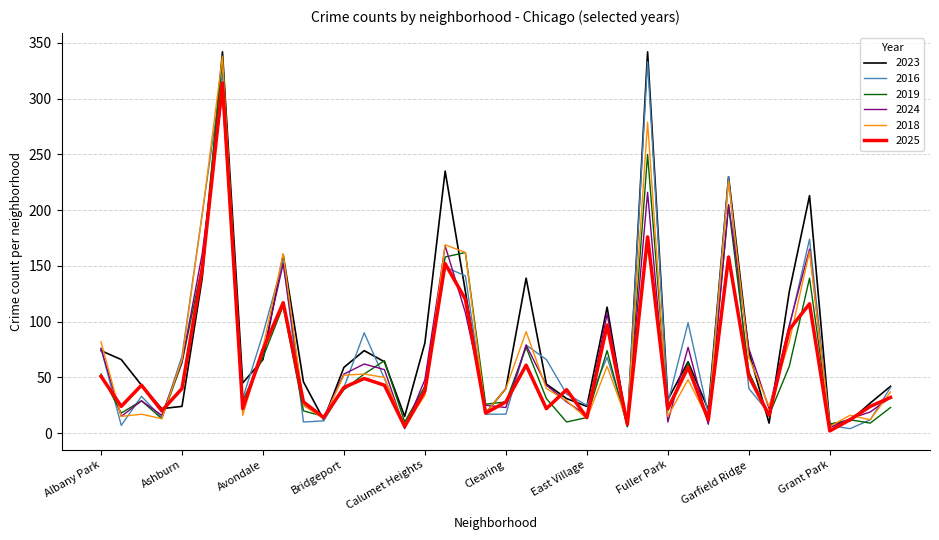

What is the maximum value shown in the chart?

342